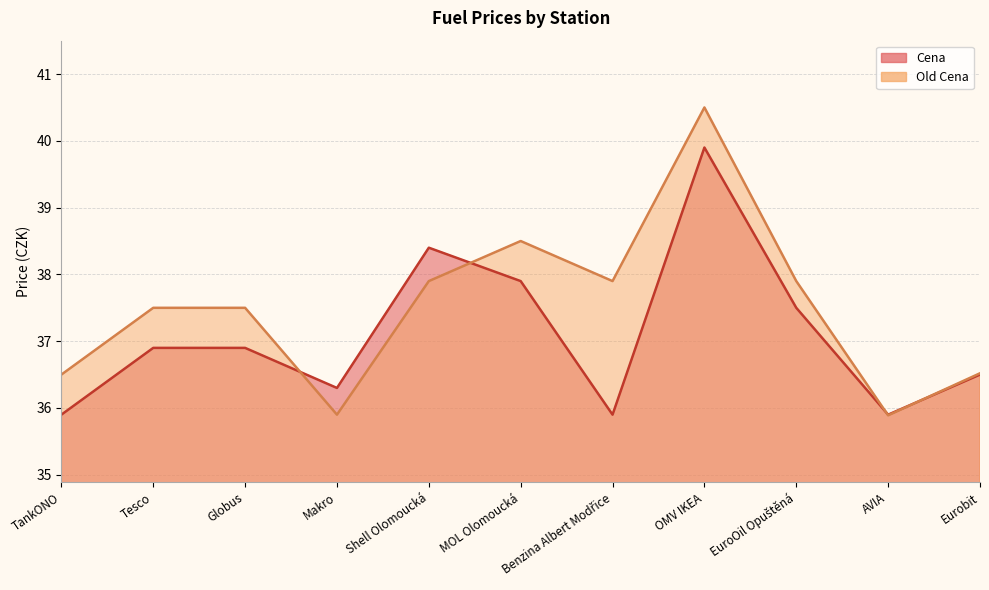

What is the difference between the highest and lowest values at Tesco?

0.6